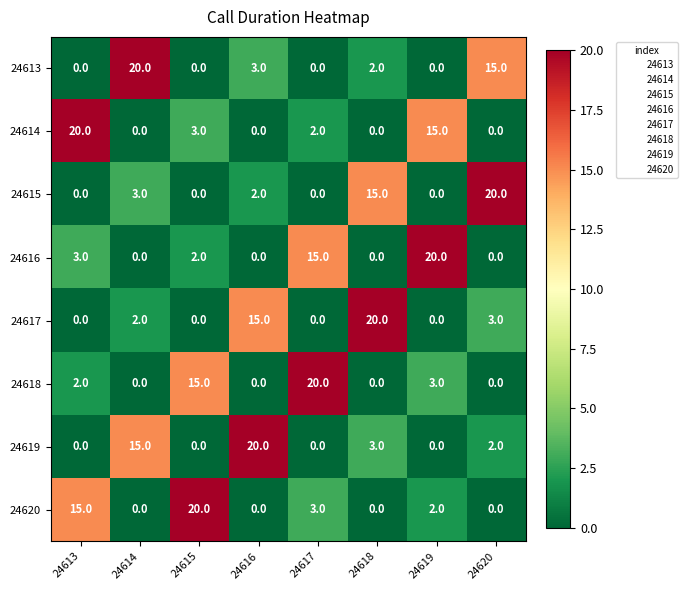

Read the 24617 value at 24616, to the nearest 10.

20